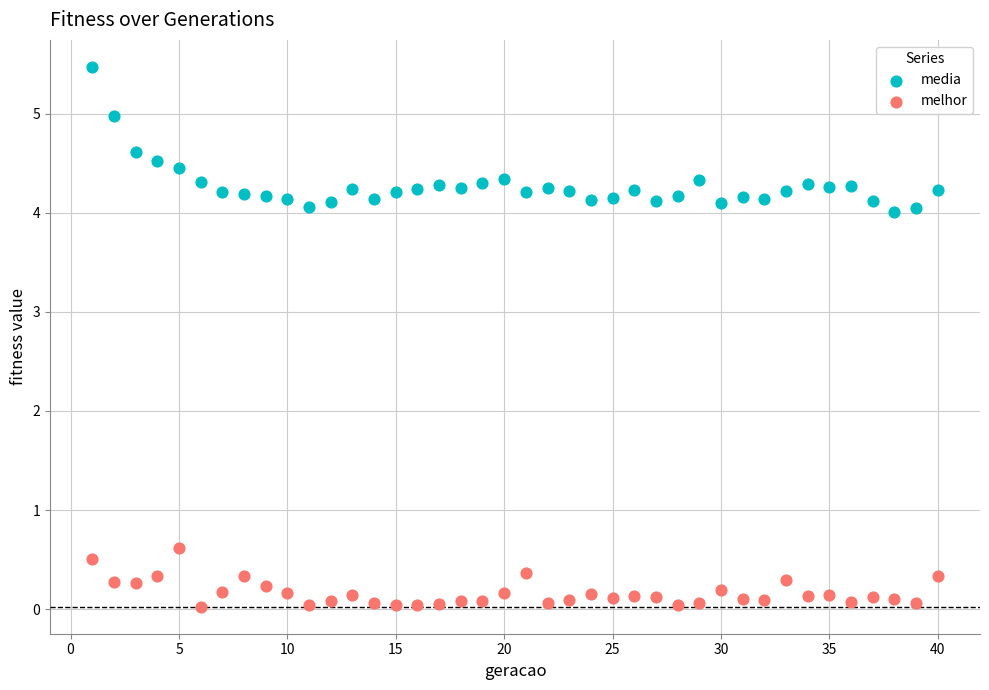

Across all series, what Y value is closest to 2?

0.6